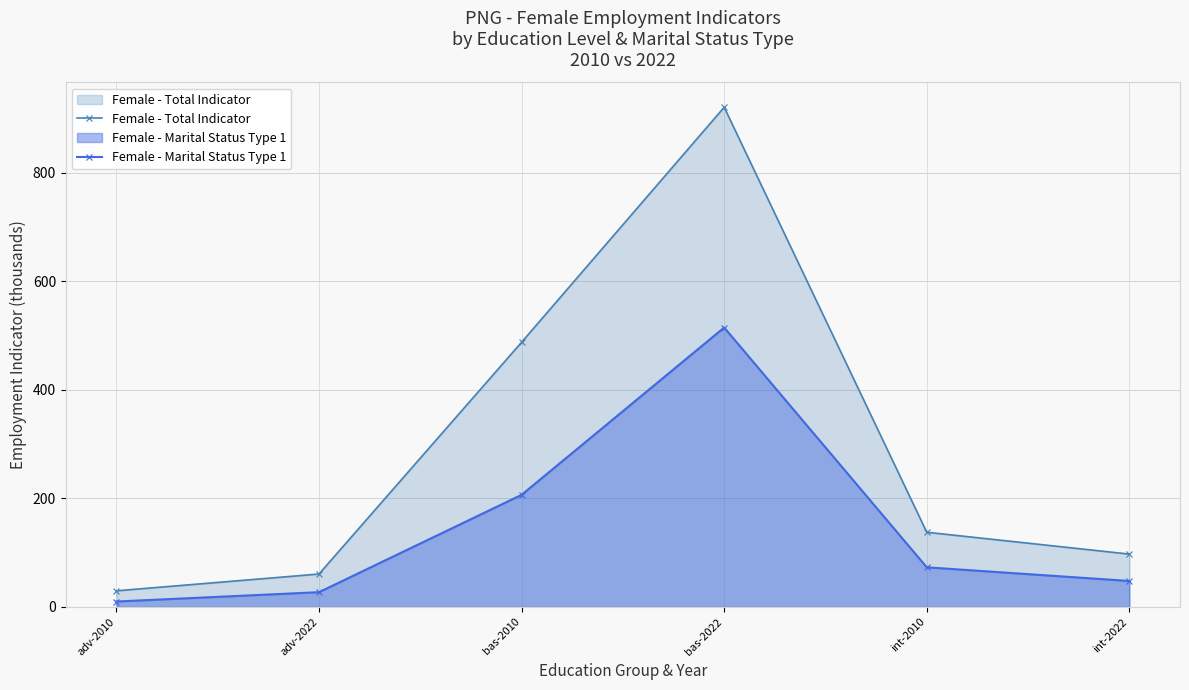

The Female - Marital Status Type 1 series shows 803.9 at bas-2022. True or false?

False